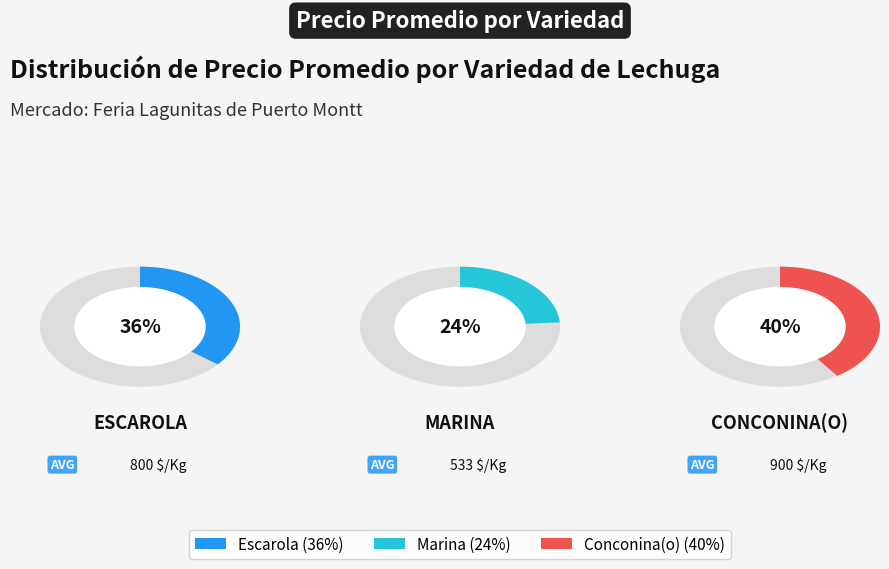

Does any single category account for the majority?

No